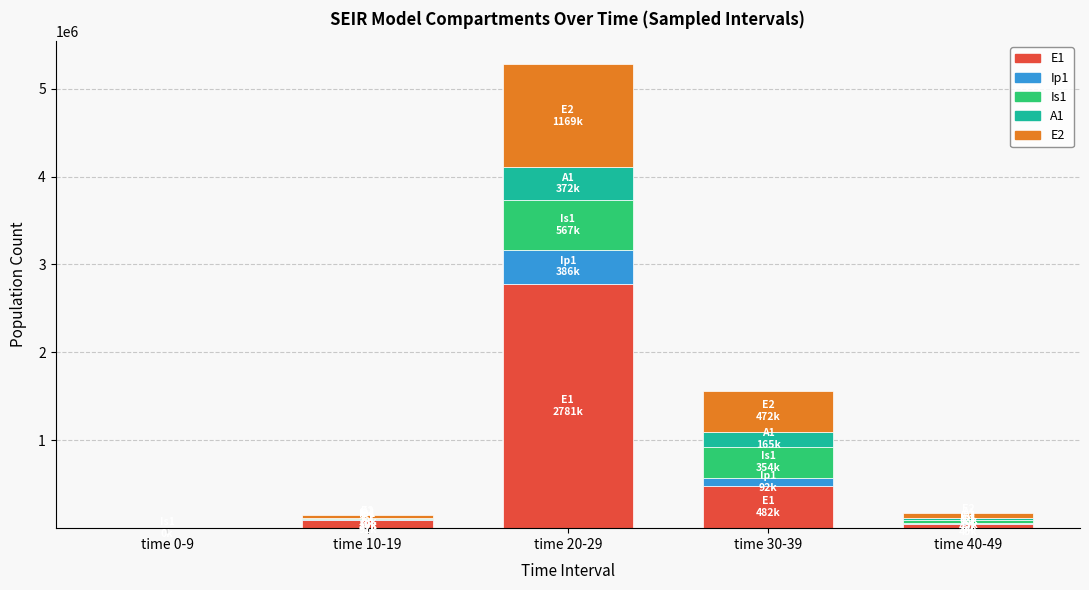

How many series are shown in this chart?

5